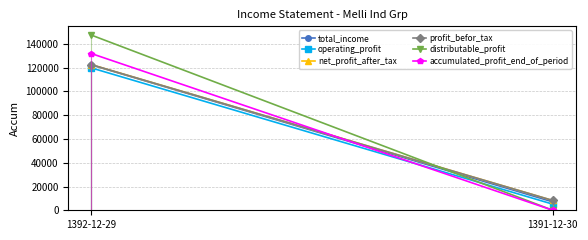

Reading left to right, transcribe all the data shown in this chart.

total_income: 122315	7075
operating_profit: 119805	5139
net_profit_after_tax: 122545	8232
profit_befor_tax: 122545	8232
distributable_profit: 147422	0
accumulated_profit_end_of_period: 131889	0